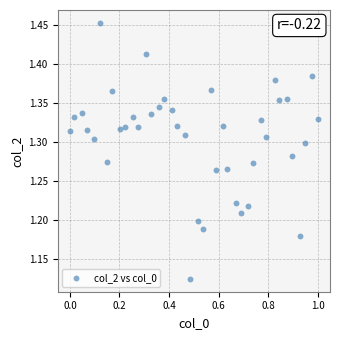

What is the range of Y values (max minus min)?

0.3